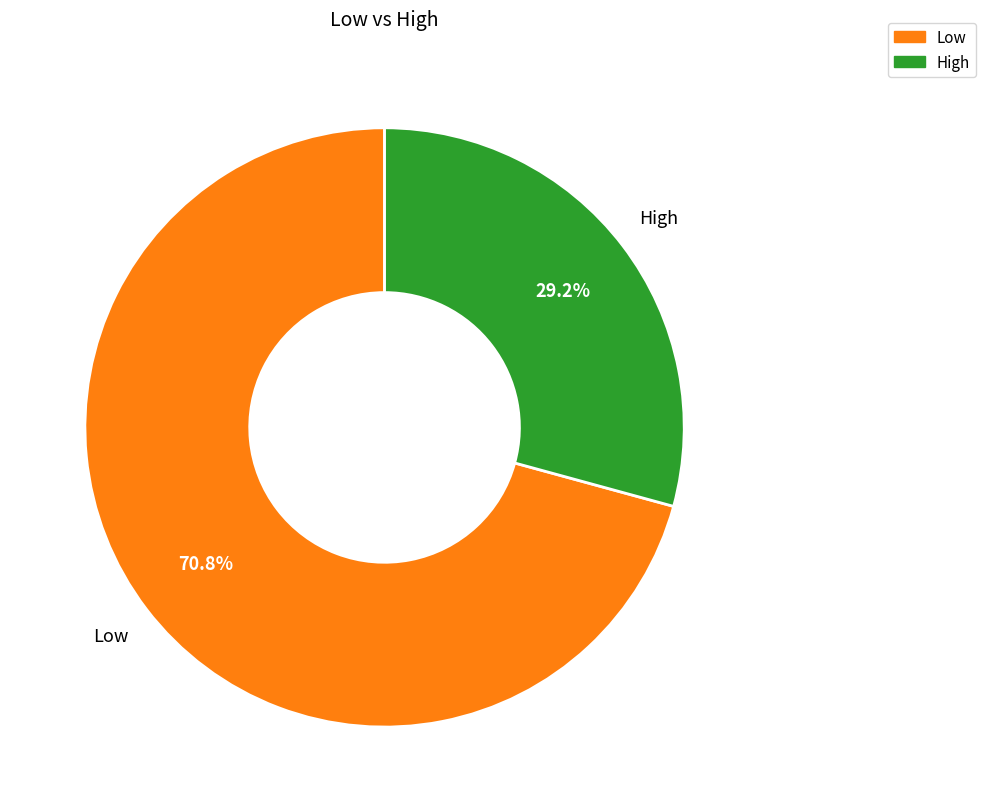

Approximately how many times larger is the value at High compared to Low?

0.4